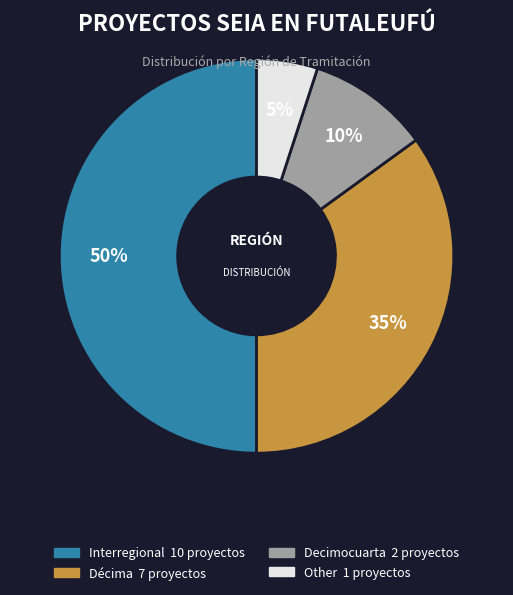

What is the ratio of the value at Interregional to the value at Decimocuarta?

5.0